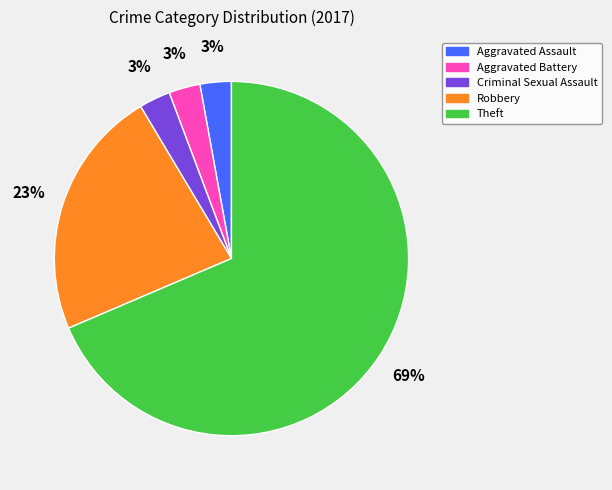

Count the number of slices in the pie.

5